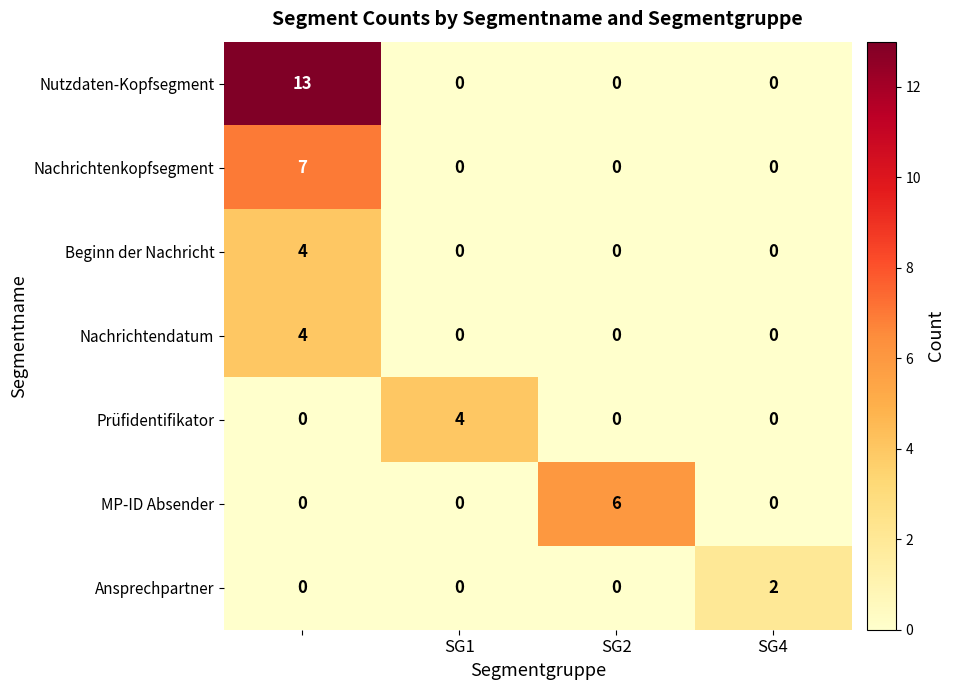

Which series has the largest range (max minus min)?

Nutzdaten-Kopfsegment